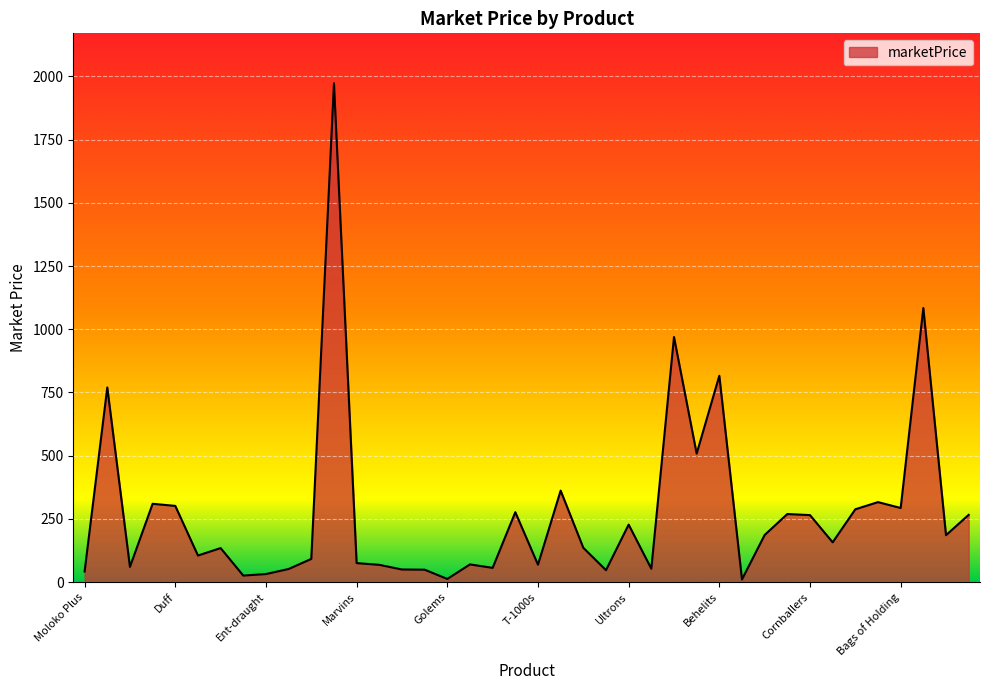

What is the greatest value displayed?

1972.6